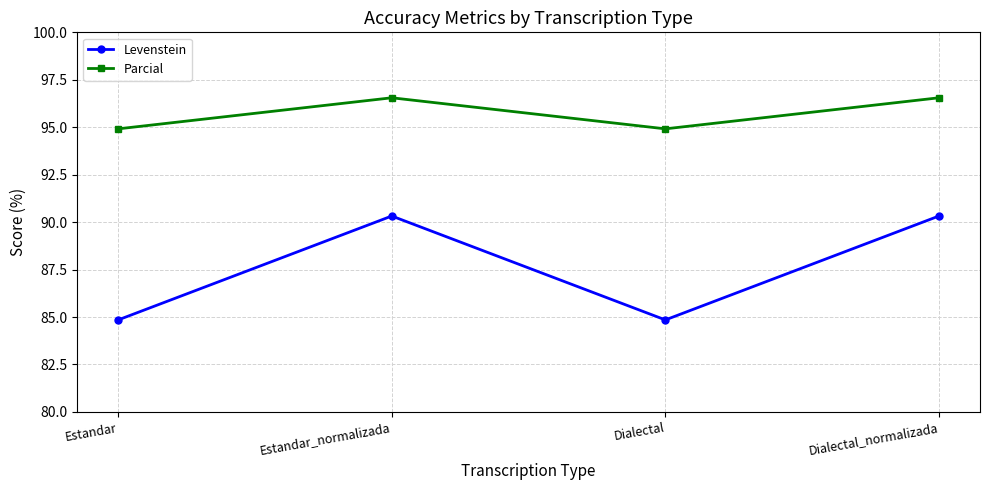

Does the chart have visible grid lines?

Yes